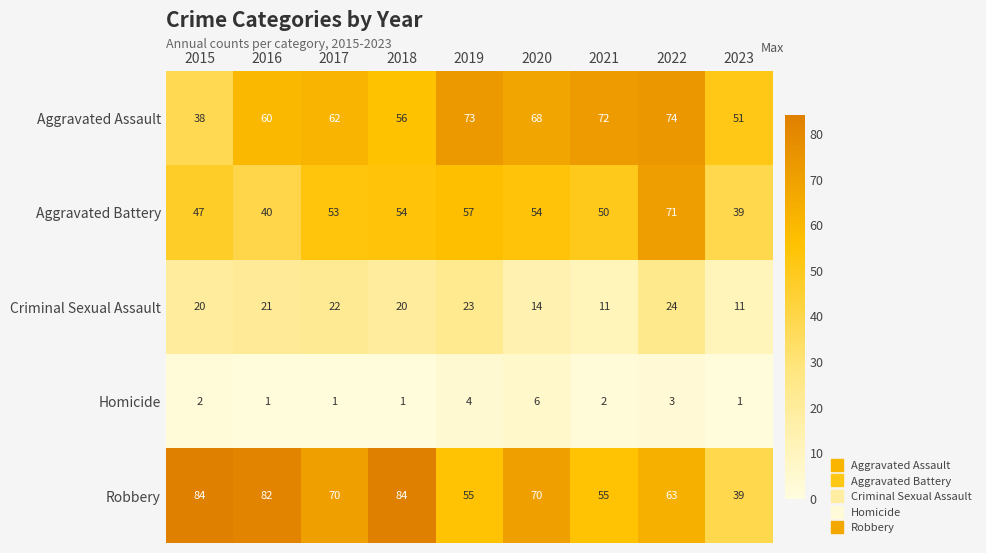

What is the average value of the Criminal Sexual Assault series?

18